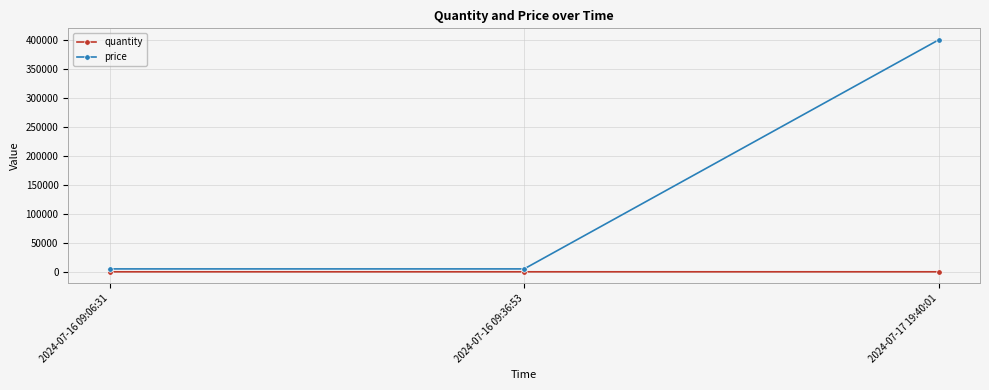

What is the average value of the price series?

136667